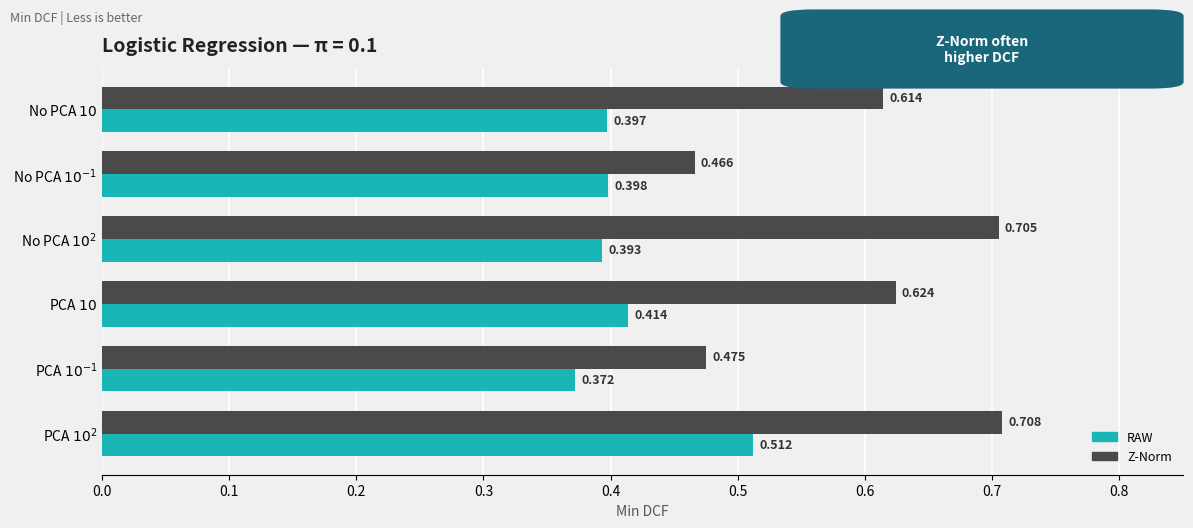

Count the RAW values in the range 0 to 1.

6